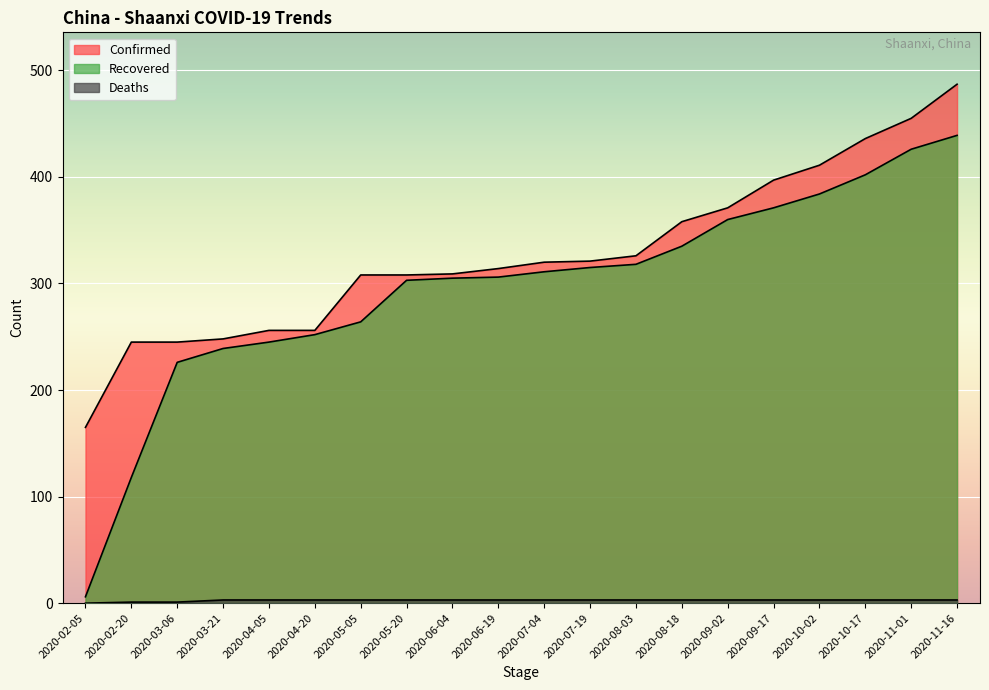

True or false: Recovered has a value of 315 at 2020-07-19.

True